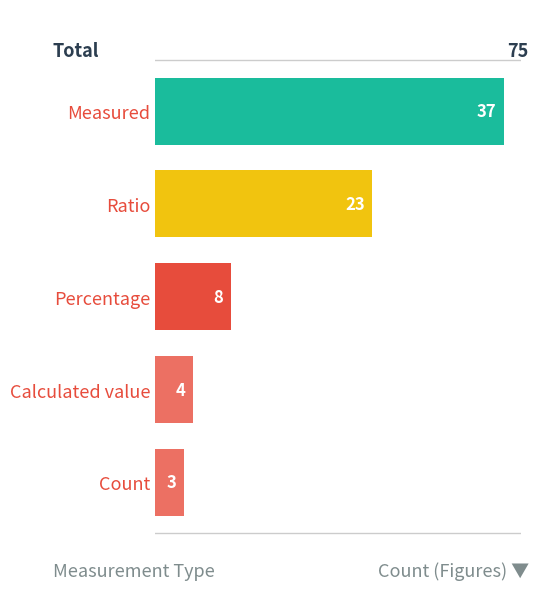

What is the change in value from Ratio to Count?

-20